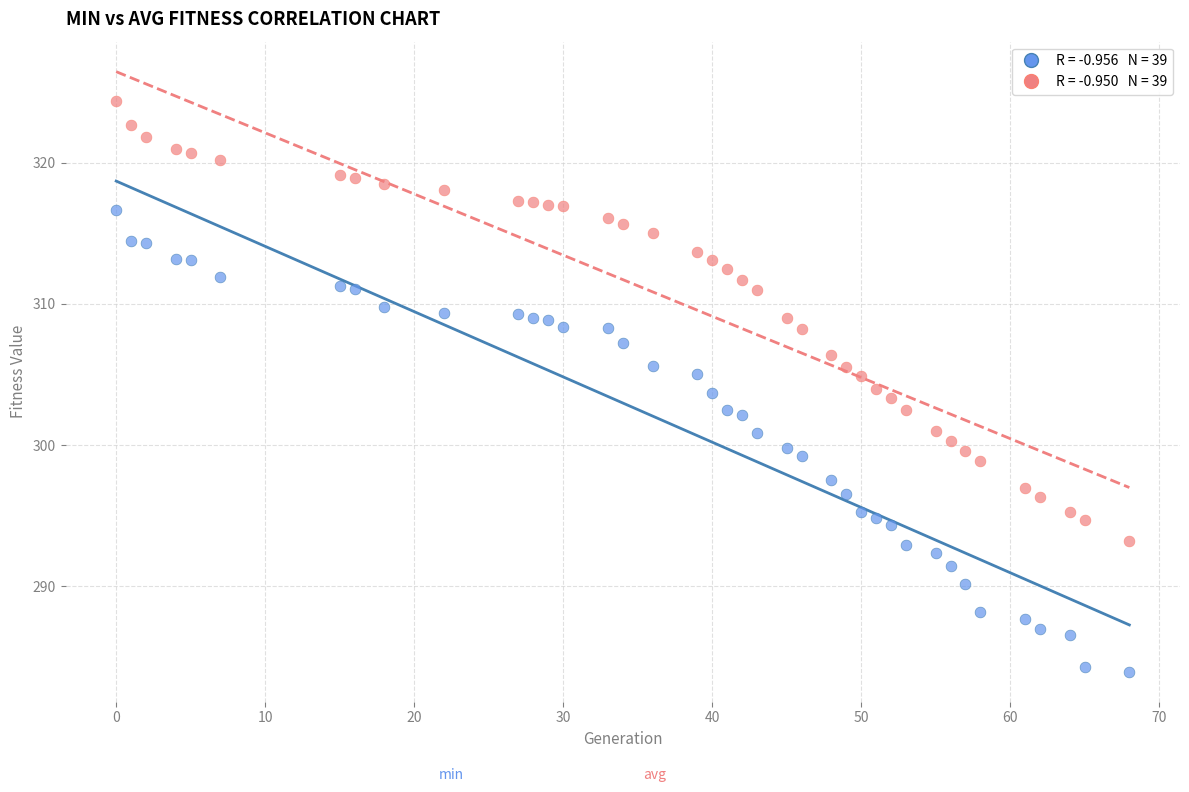

Across all data points, what is the range of X values (max minus min)?

68.0